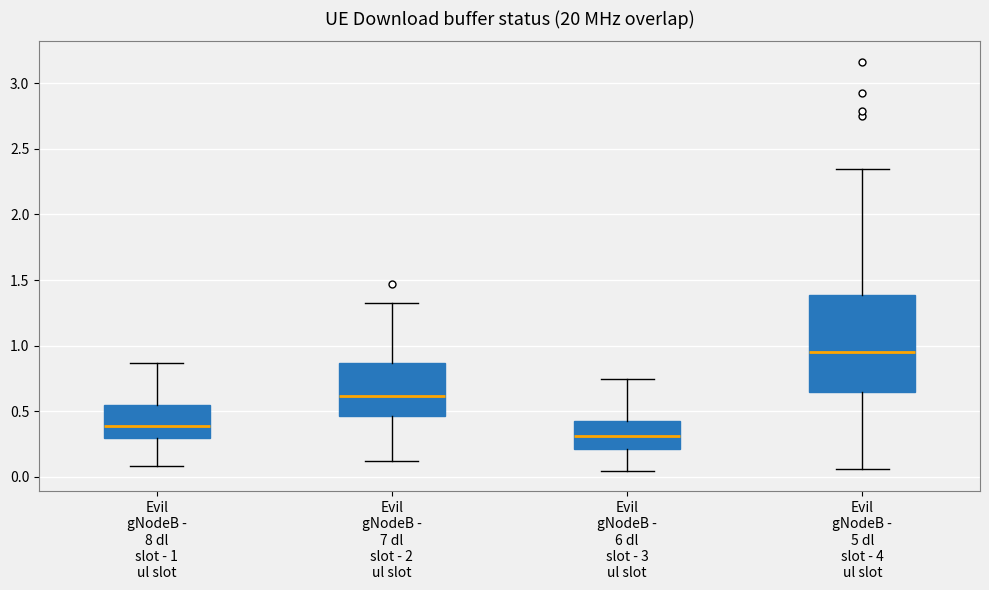

Which box's median line is the highest?

Evil gNodeB - 5 dl slot - 4 ul slot